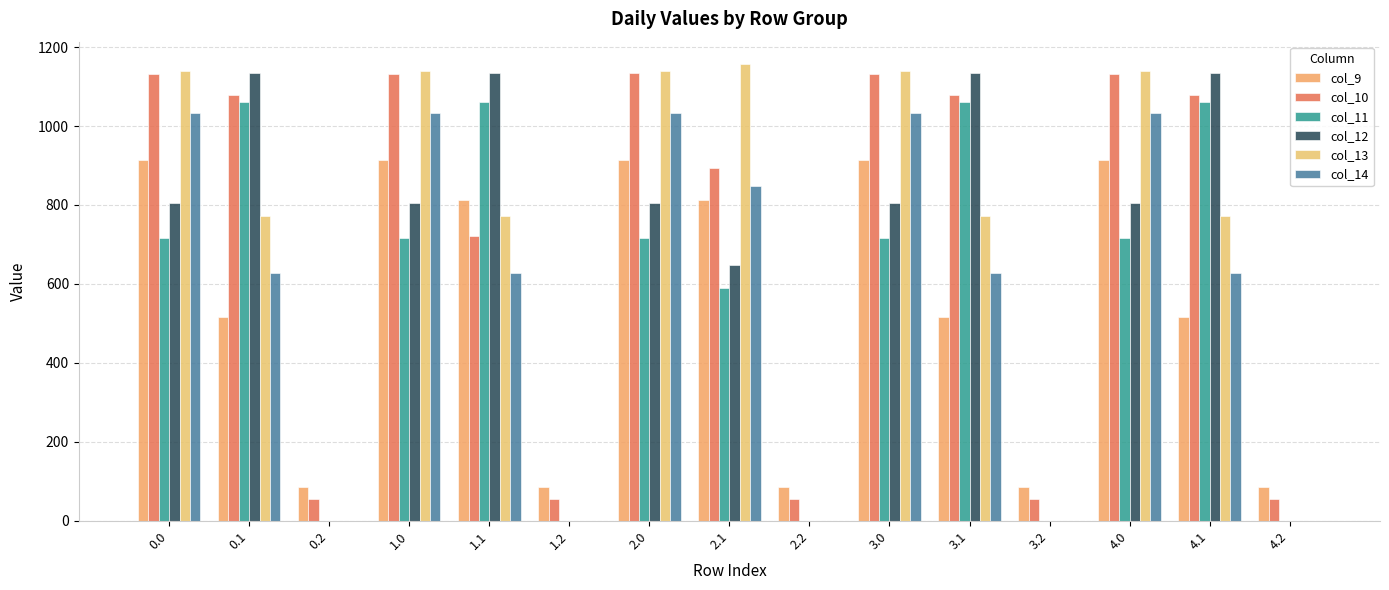

Count the number of data series in this chart.

6